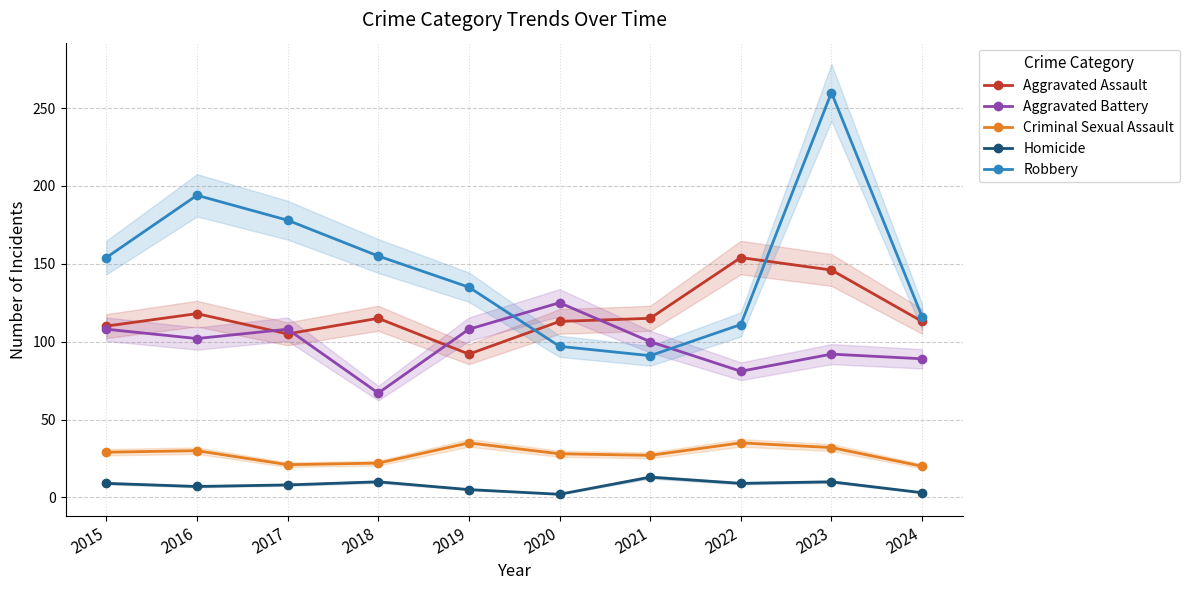

At which category is the sum across all series the highest?

2023